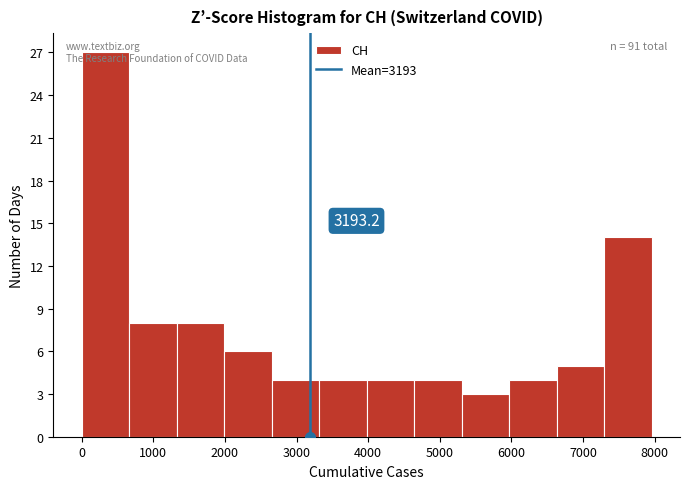

Over which range of the x-axis is the bar tallest?

0 to 700